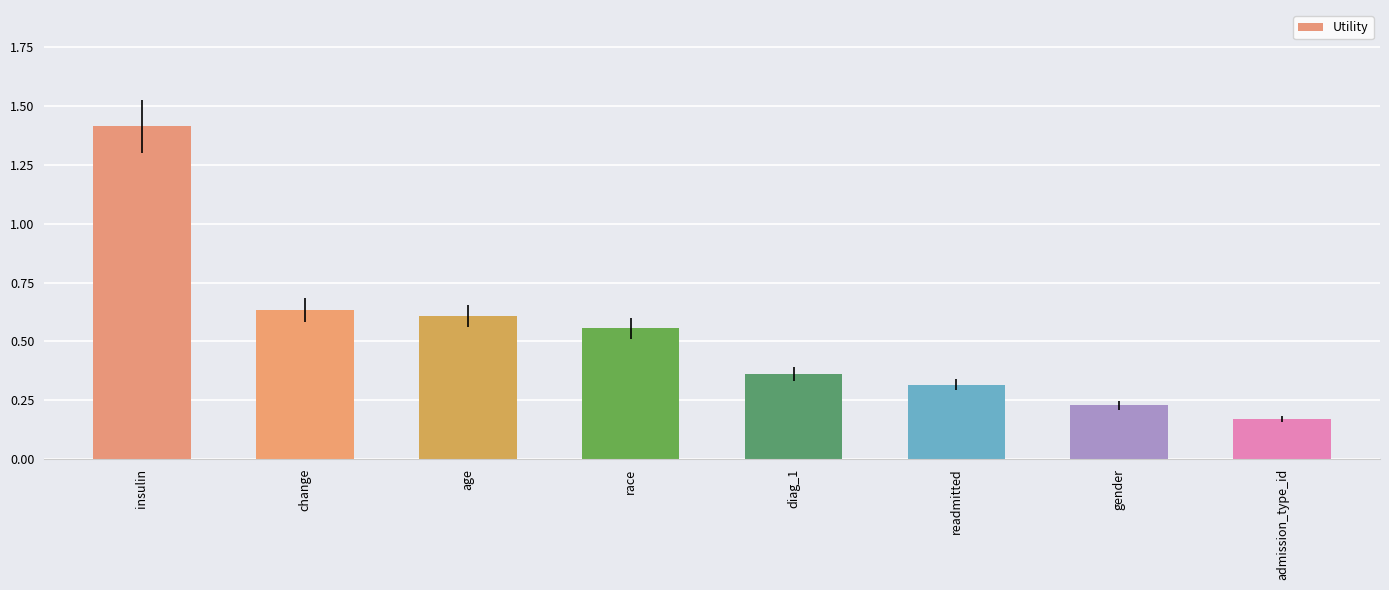

How many values are between 0 and 1?

7